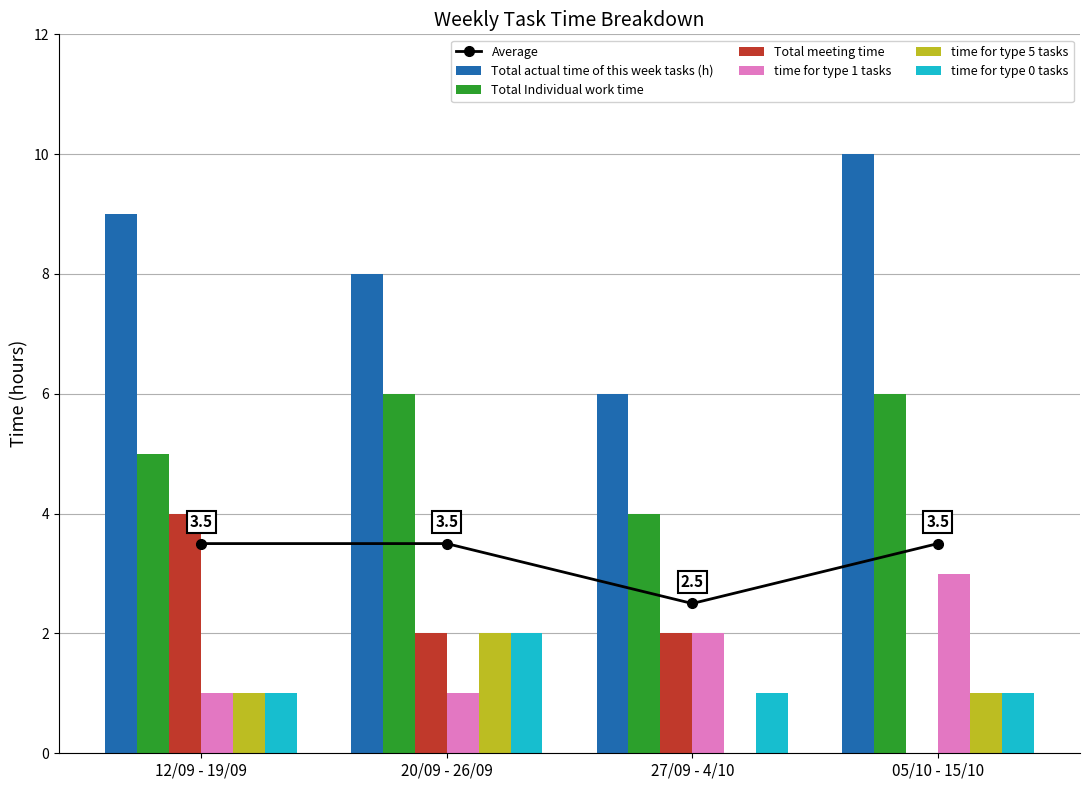

What is the spread (max minus min) of values at 12/09 - 19/09?

8